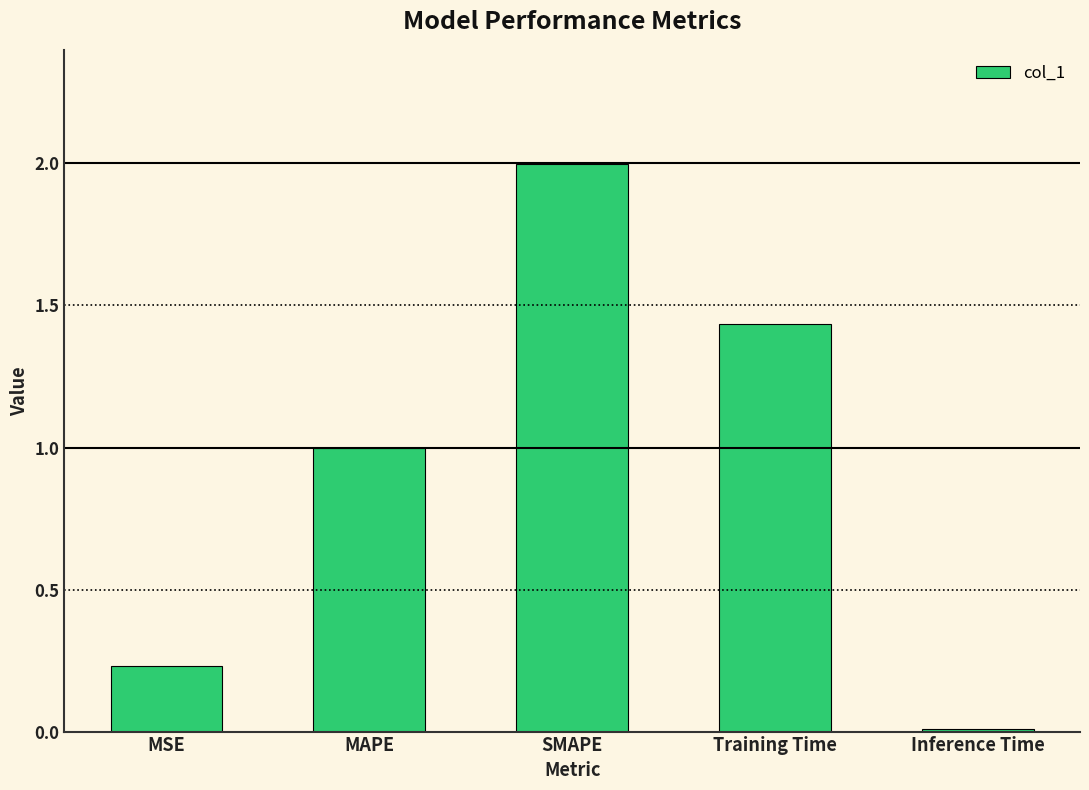

Rank the categories by value from lowest to highest.

Inference Time, MSE, MAPE, Training Time, SMAPE